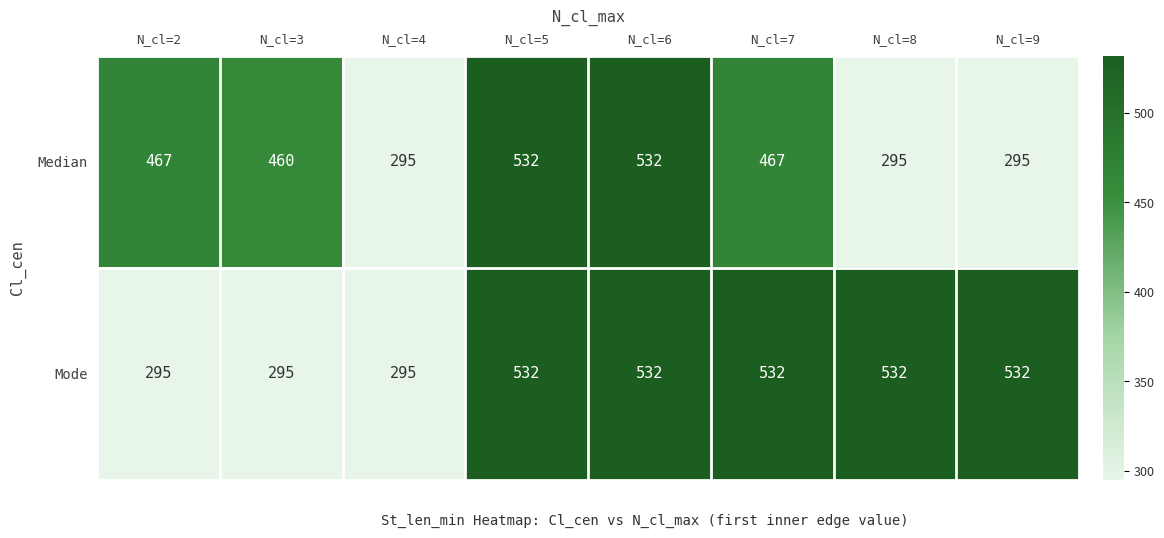

What is the total value across all series at N_cl=5?

1064